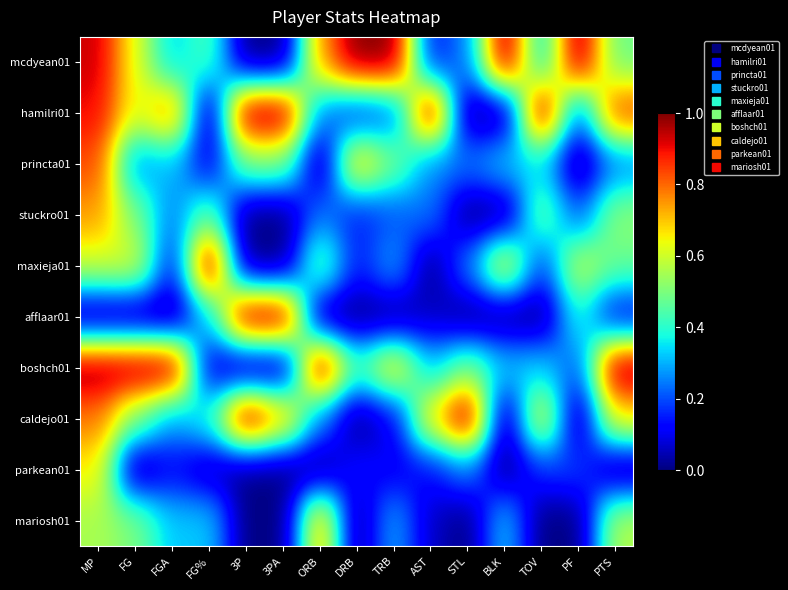

Count the number of categories in the chart.

15